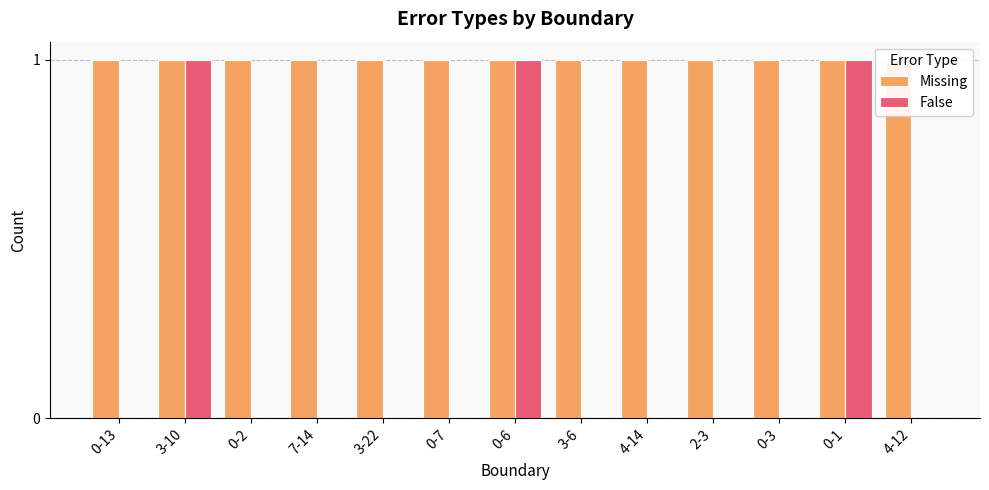

At which category is the sum across all series the highest?

3-10